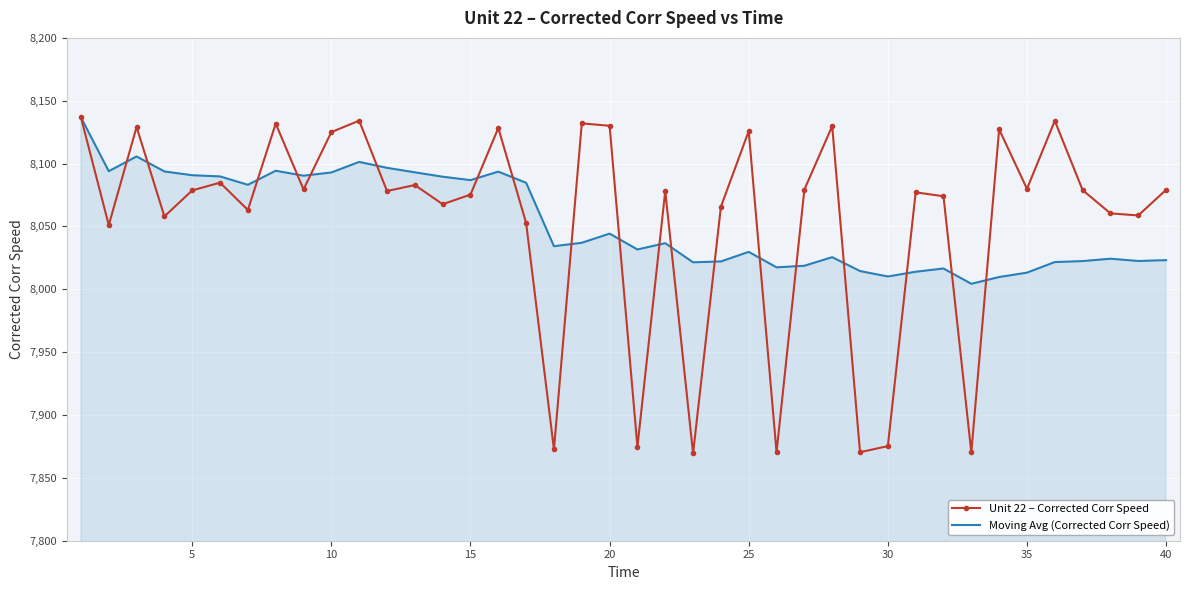

What is the maximum value shown in the chart?

8136.8